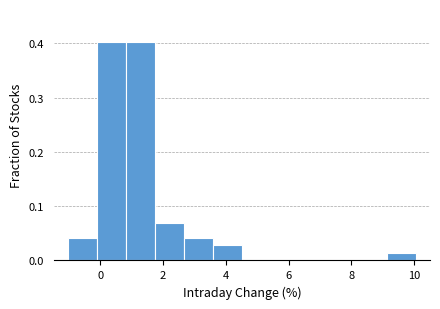

Reading left to right, transcribe this chart: for each bar, give the range it covers on the x-axis and its height. Neither the bar edges nor the heights are printed on the chart, so give them approximately, as read against the axes.

-1.0 to 0.0: 0.04
0.0 to 0.8: 0.40
0.8 to 1.8: 0.40
1.8 to 2.6: 0.07
2.6 to 3.6: 0.04
3.6 to 4.6: 0.03
4.6 to 5.4: 0
5.4 to 6.4: 0
6.4 to 7.2: 0
7.2 to 8.2: 0
8.2 to 9.2: 0
9.2 to 10.0: 0.01